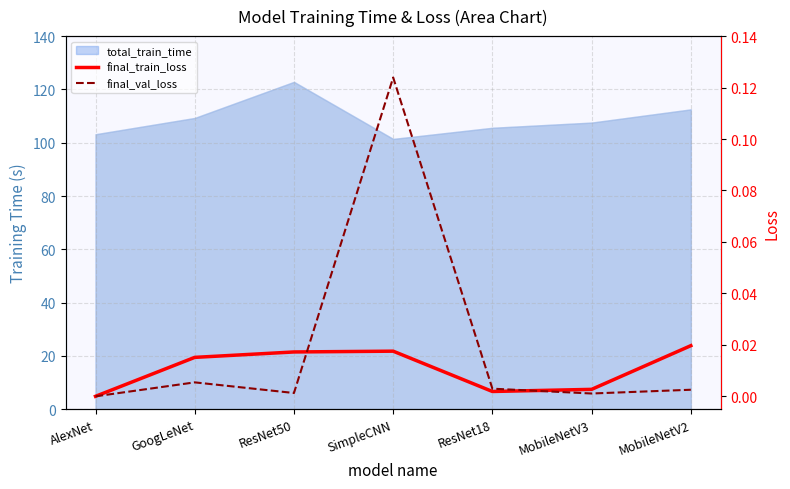

True or false: final_train_loss has more than 1 points higher than both neighbors.

False